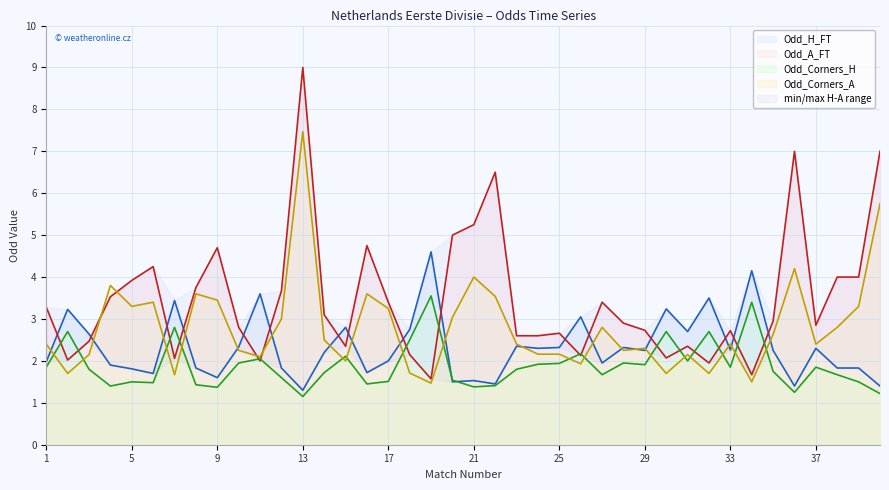

How many times do Odd_Corners_H and Odd_H_FT cross each other?

2